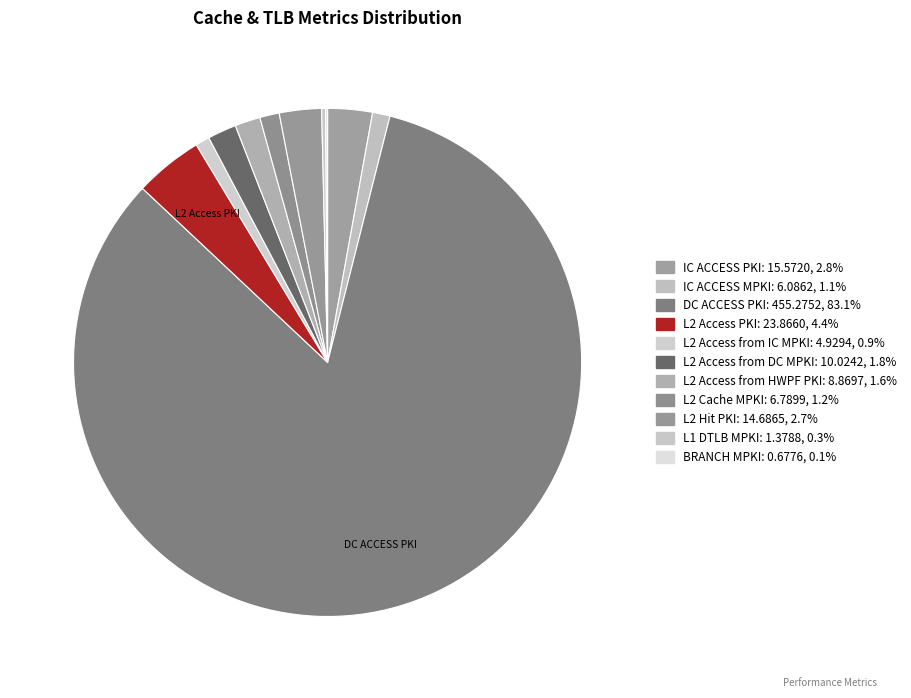

To the nearest percent, what is the difference between the largest and smallest slice percentages?

83%